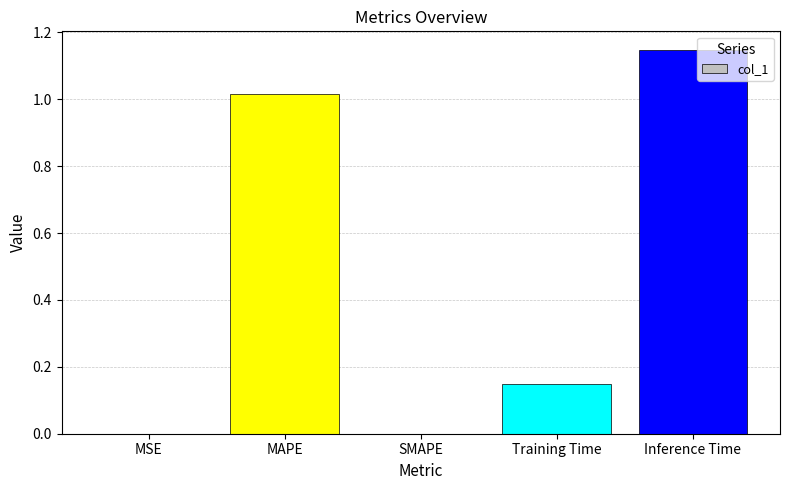

Which has a higher value, SMAPE or Training Time?

Training Time